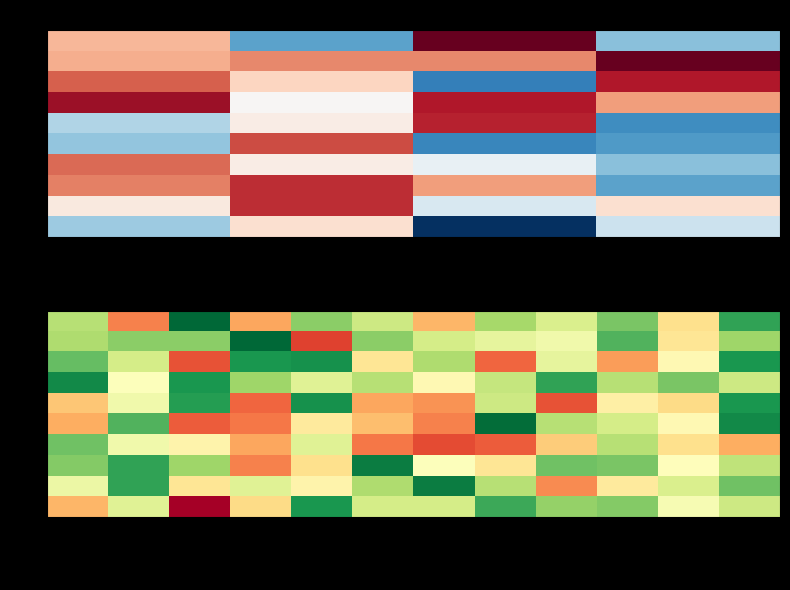

Which label corresponds to the largest value in the chart?

BOT-SCI